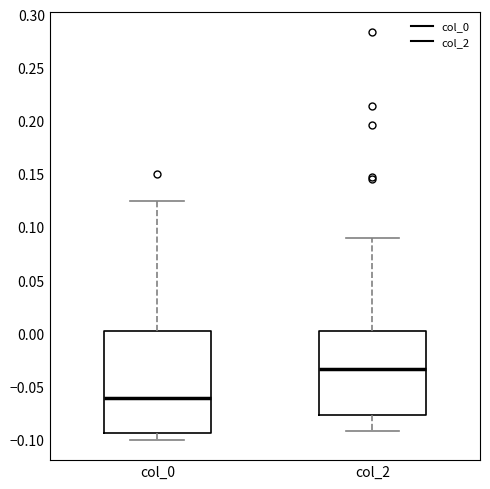

Reading left to right, read every box against the y-axis: the position of its median line, the range the box covers, and the ends of its whiskers. The values are not printed on the chart, so give them approximately, as read against the axis.

col_0: median -0.060, box -0.095 to 0.005, whiskers -0.100 to 0.125
col_2: median -0.035, box -0.075 to 0.005, whiskers -0.090 to 0.090